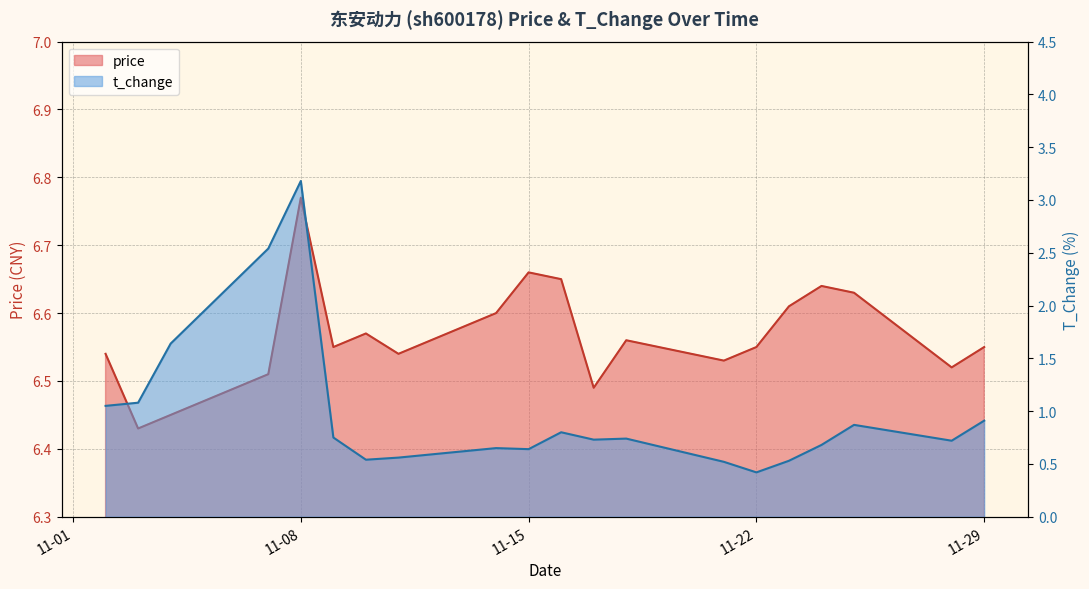

How many categories are shown in the chart?

20